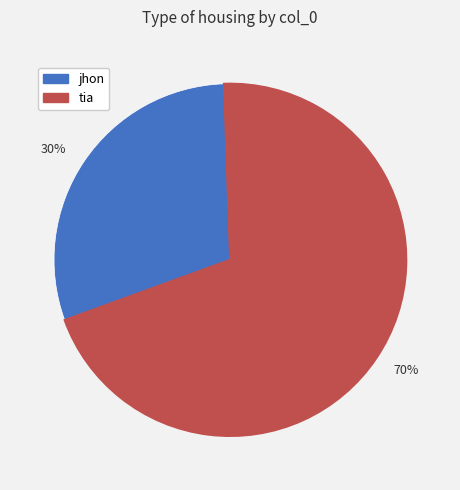

How many slices are in this pie chart?

2